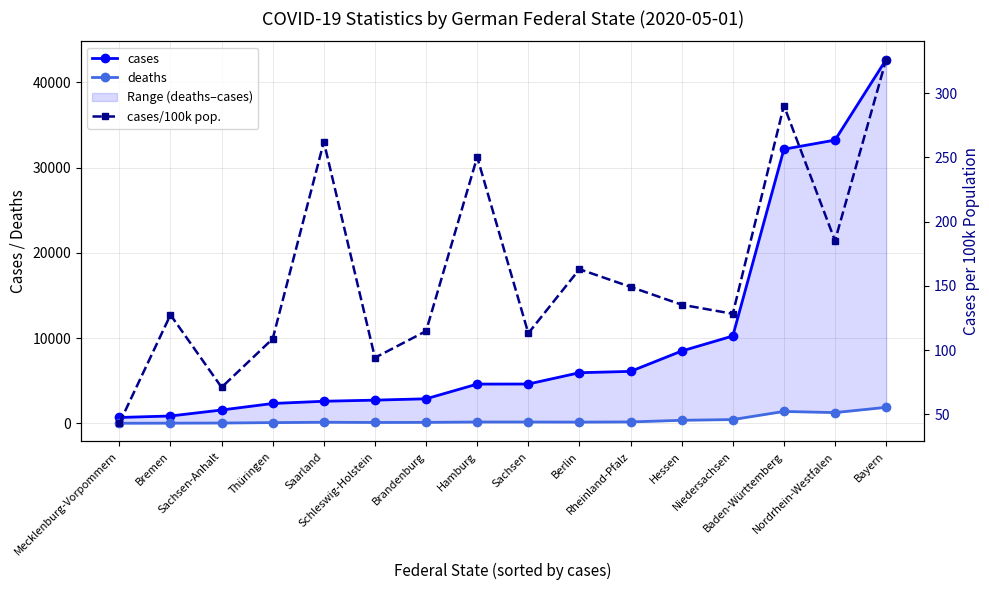

What is the highest value of the cases/100k pop. series?

326.2